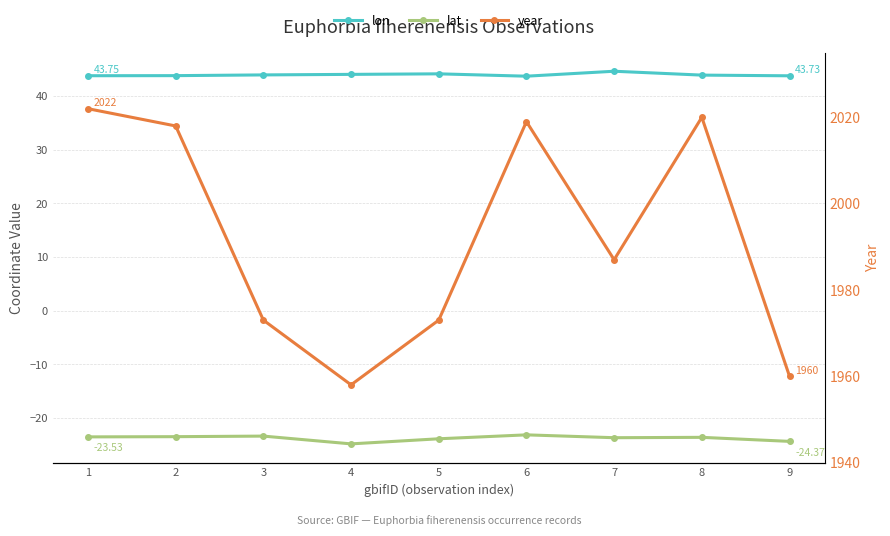

Where is the first local minimum for year?

4